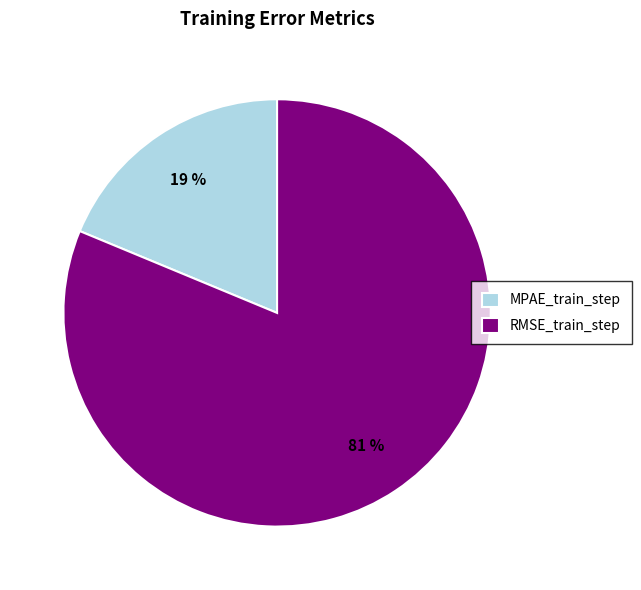

To the nearest percent, what is the combined percentage of RMSE_train_step and MPAE_train_step?

100%